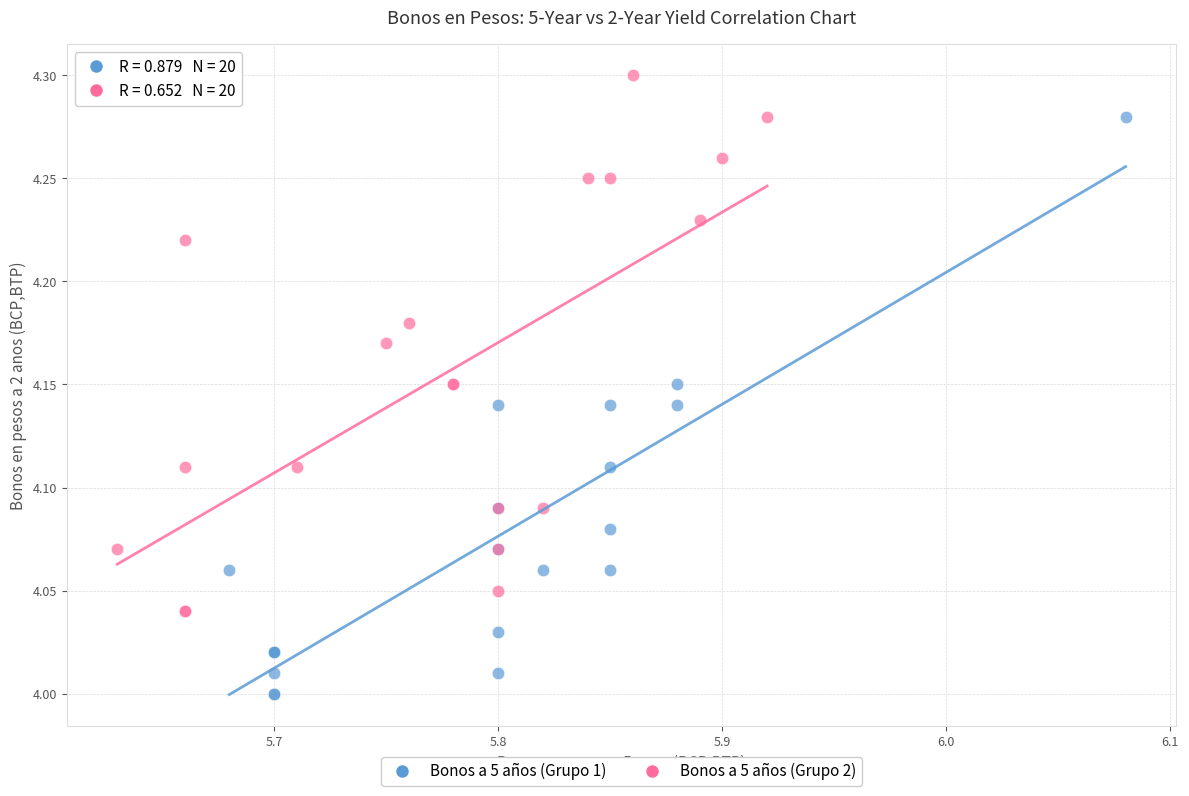

Which series contains the lowest Y value?

Bonos a 5 años (Grupo 1)